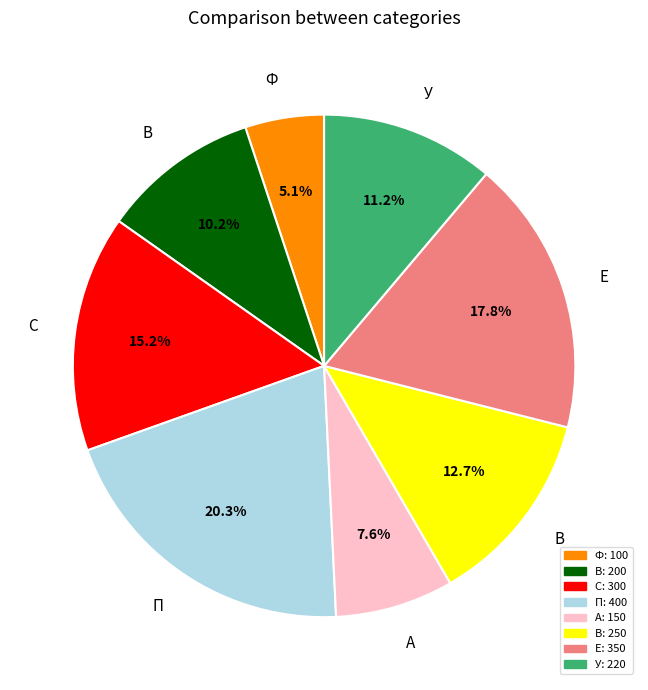

Does any single category account for the majority?

No